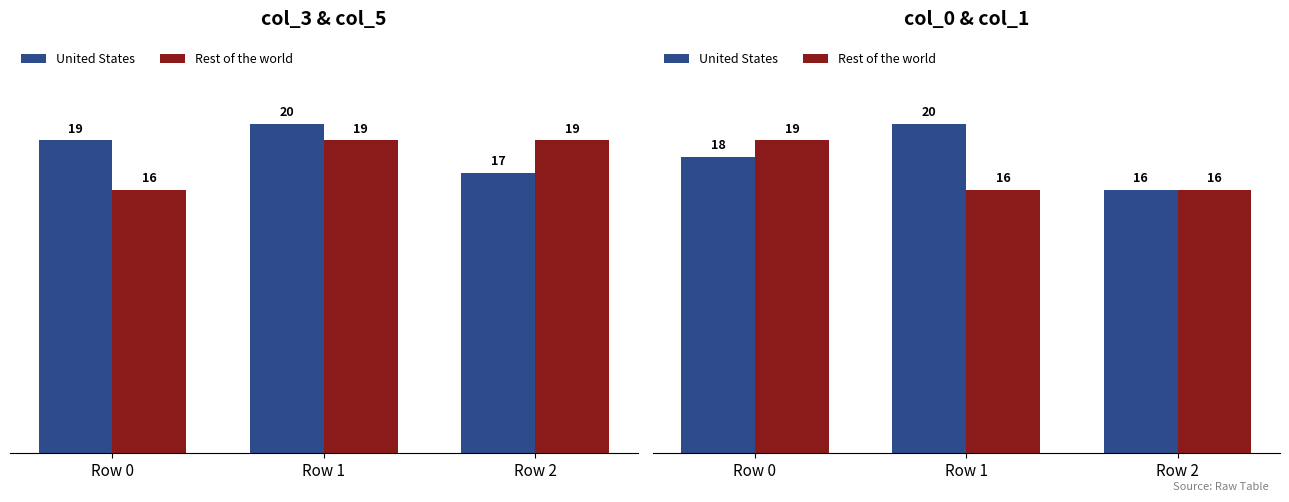

Which series has the largest total across all categories?

United States